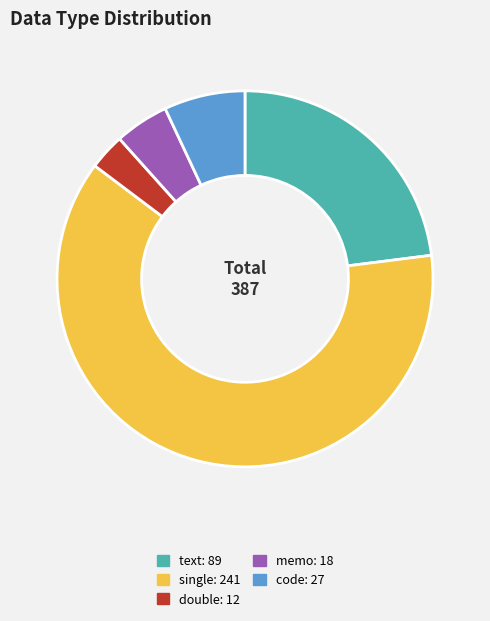

What is the ratio of the value at double to the value at text?

0.1